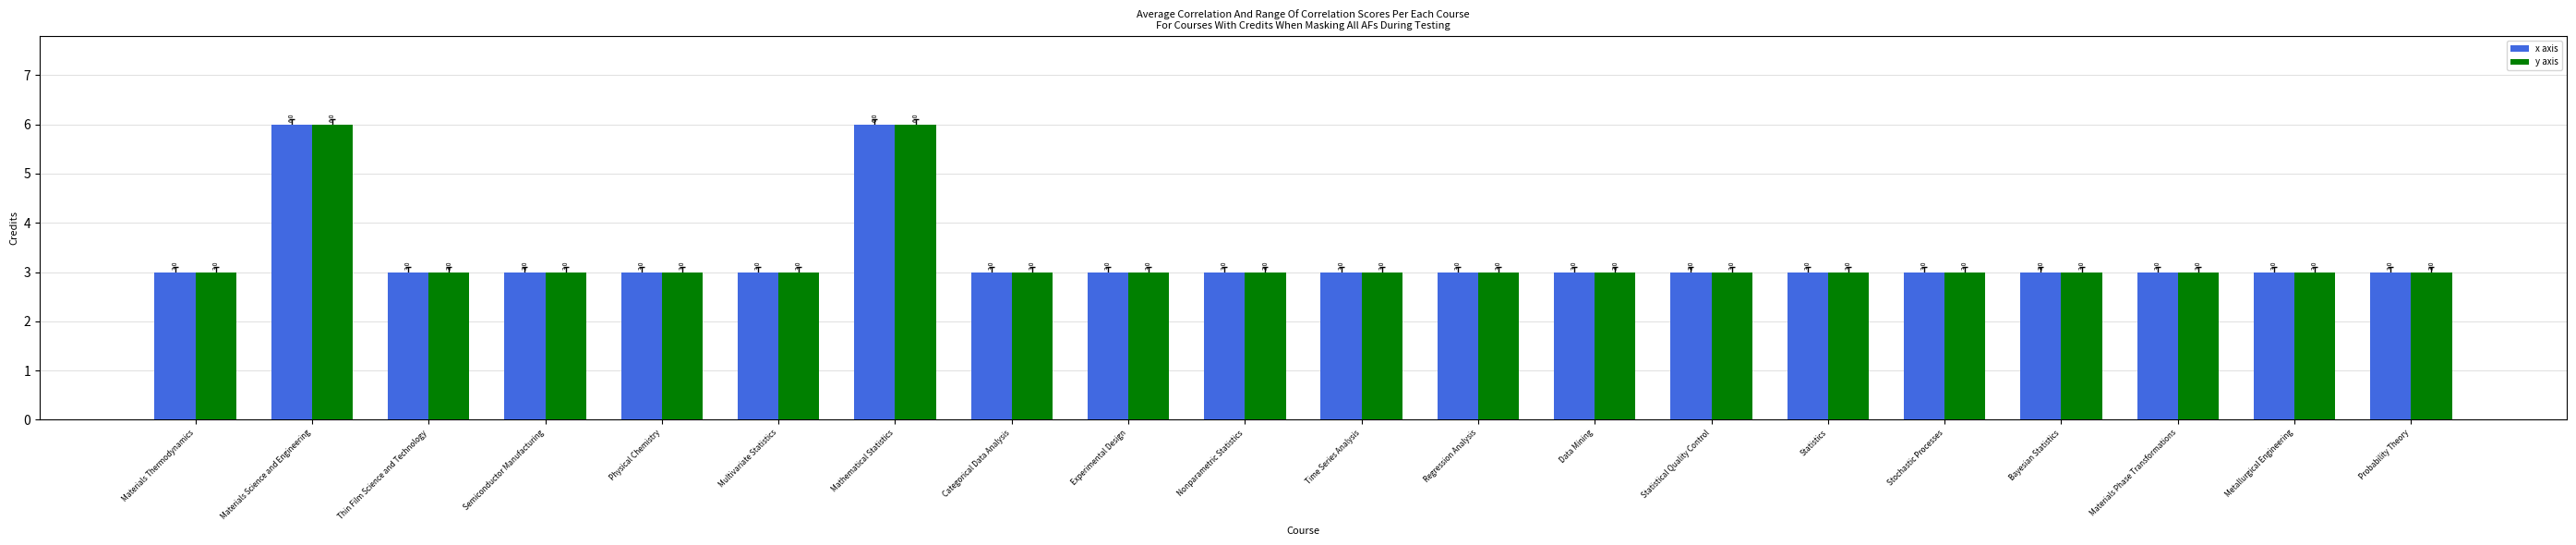

Is it true that x axis equals 3 at Thin Film Science and Technology?

True